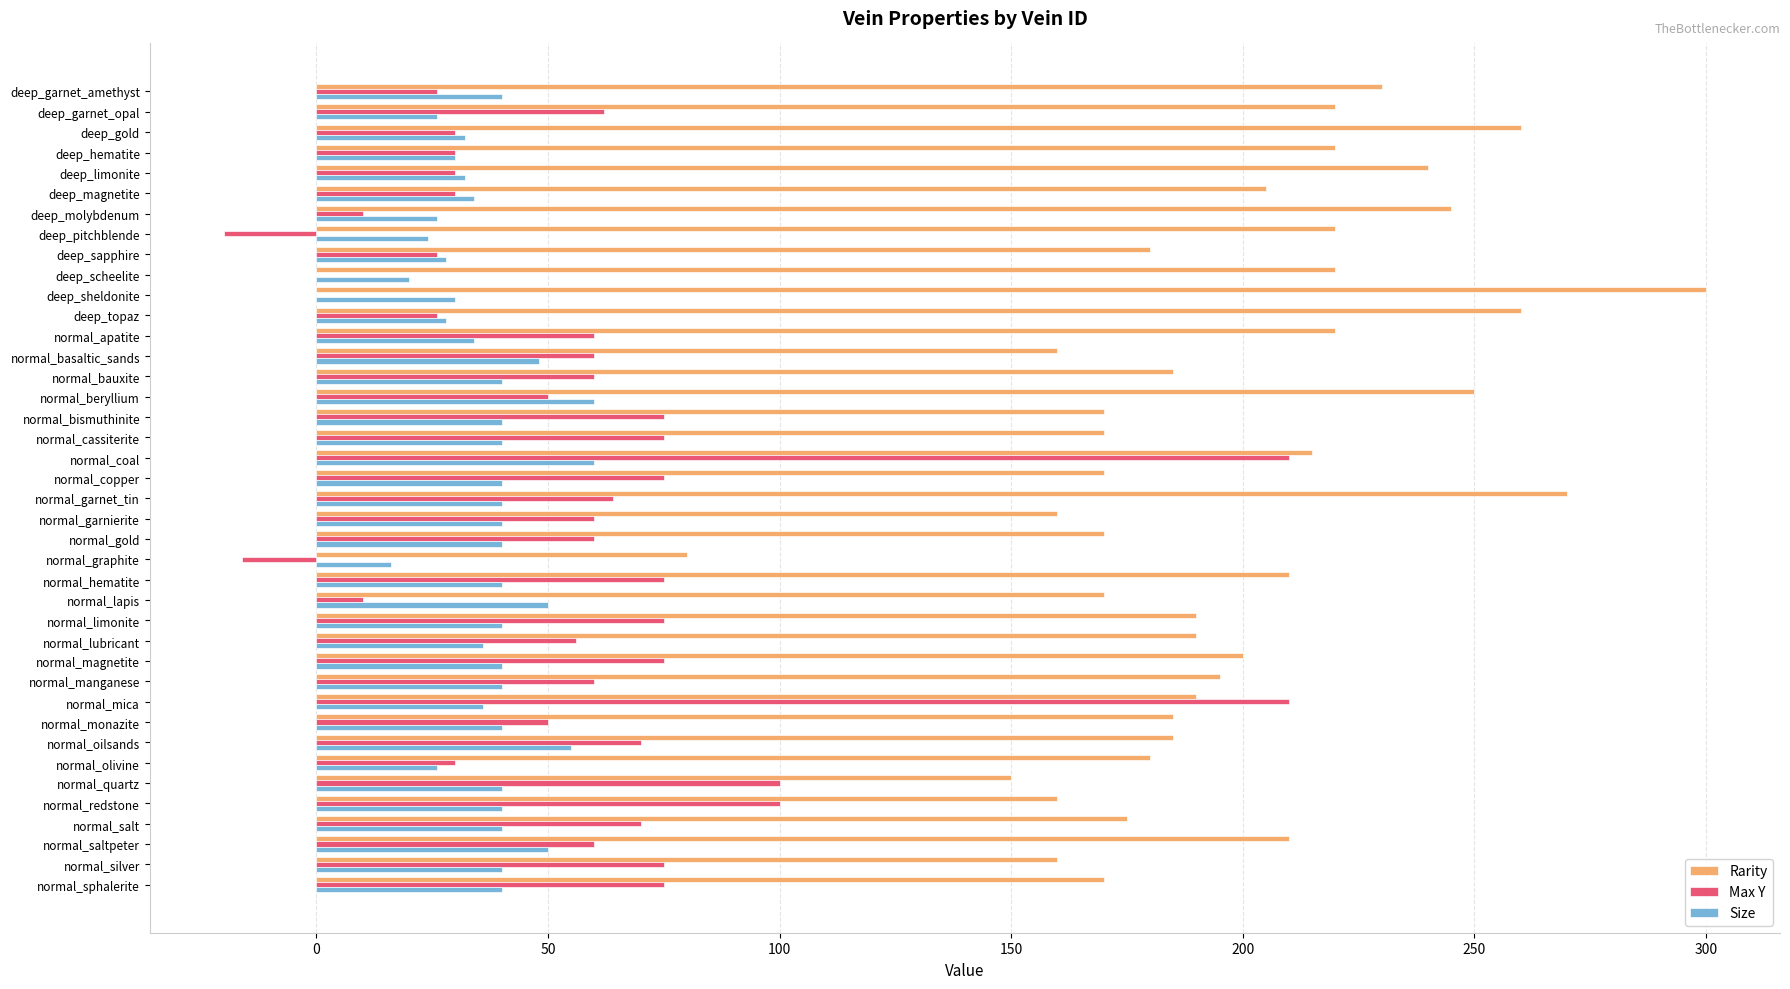

Which series changed the most between deep_pitchblende and normal_oilsands?

Max Y